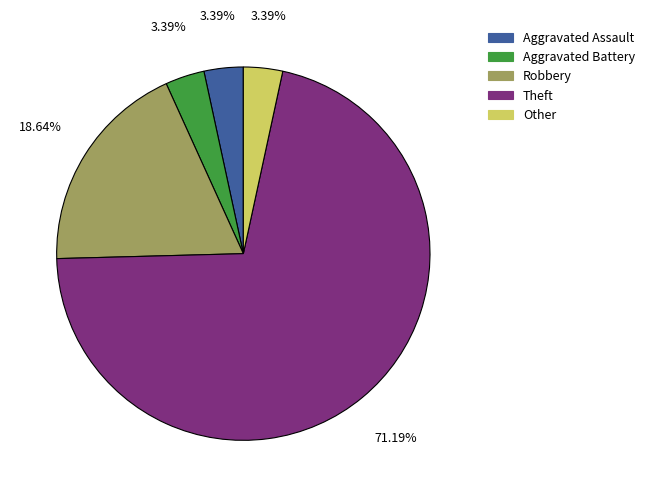

Is there any slice that represents more than half of the pie?

Yes